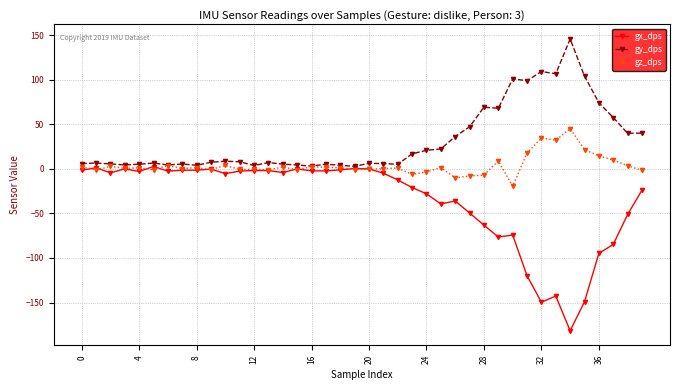

What is the greatest value displayed?

145.9